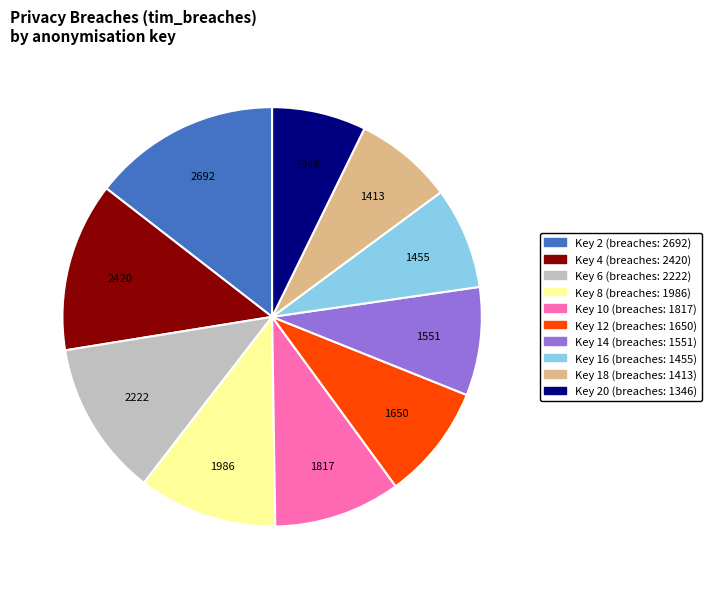

Is there any slice that represents more than half of the pie?

No